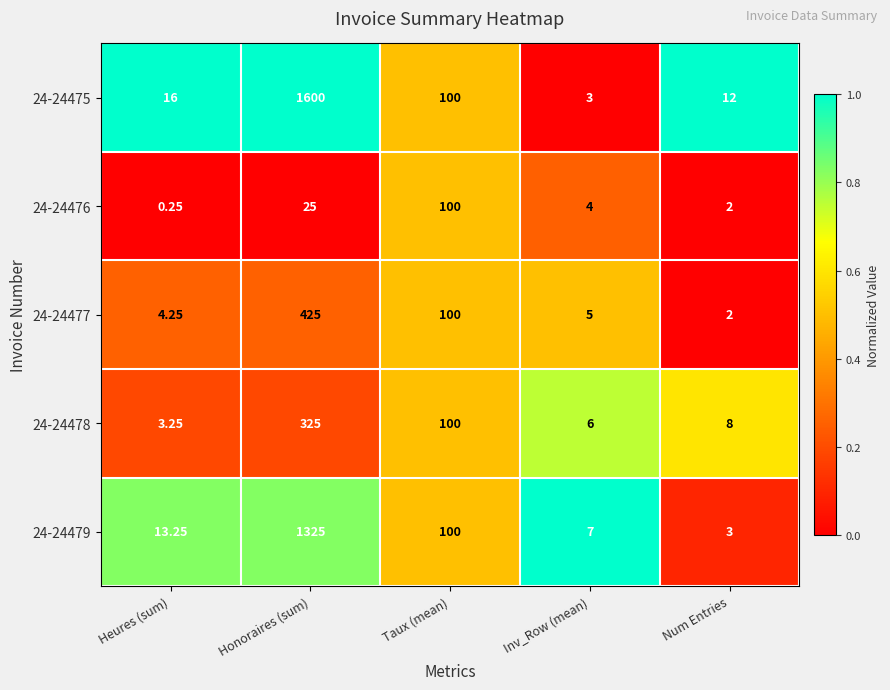

At how many categories does at least one series exceed 0?

5